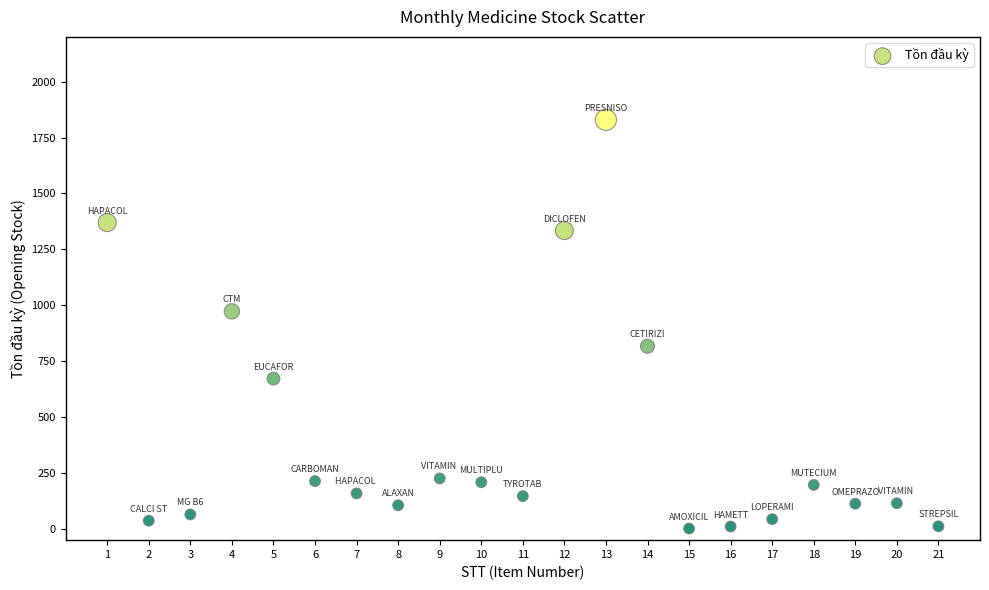

What is the range of X values (max minus min)?

20